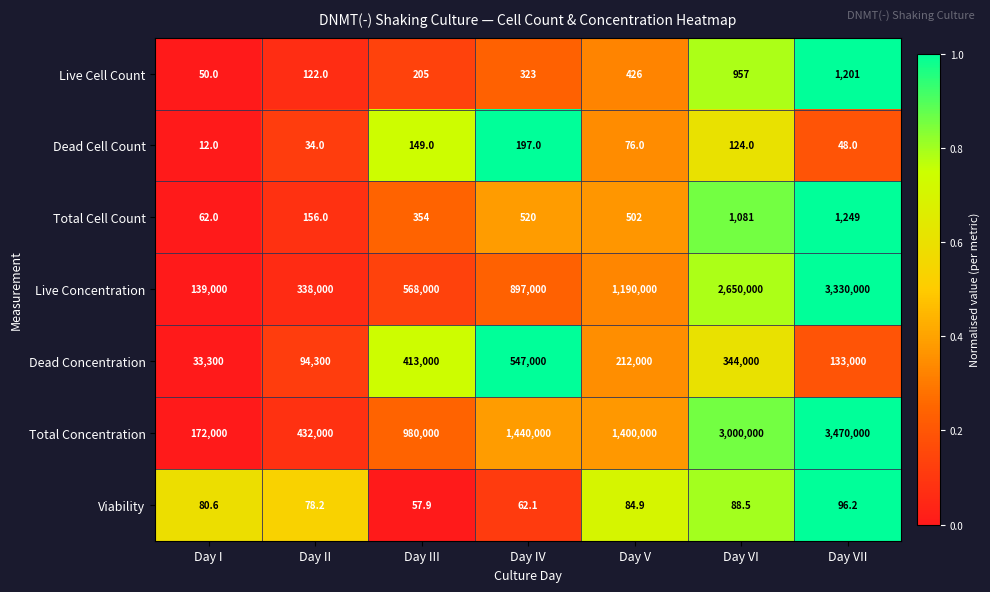

At which label is Live Concentration closest to 1734500?

Day V